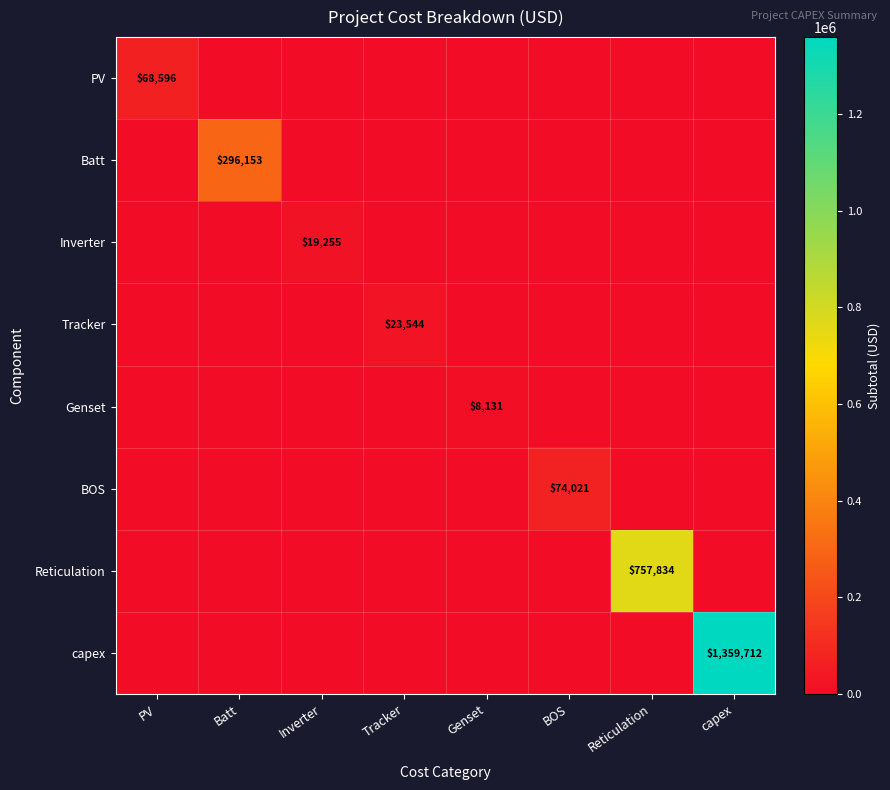

True or false: PV has a value of 68596 at PV.

True